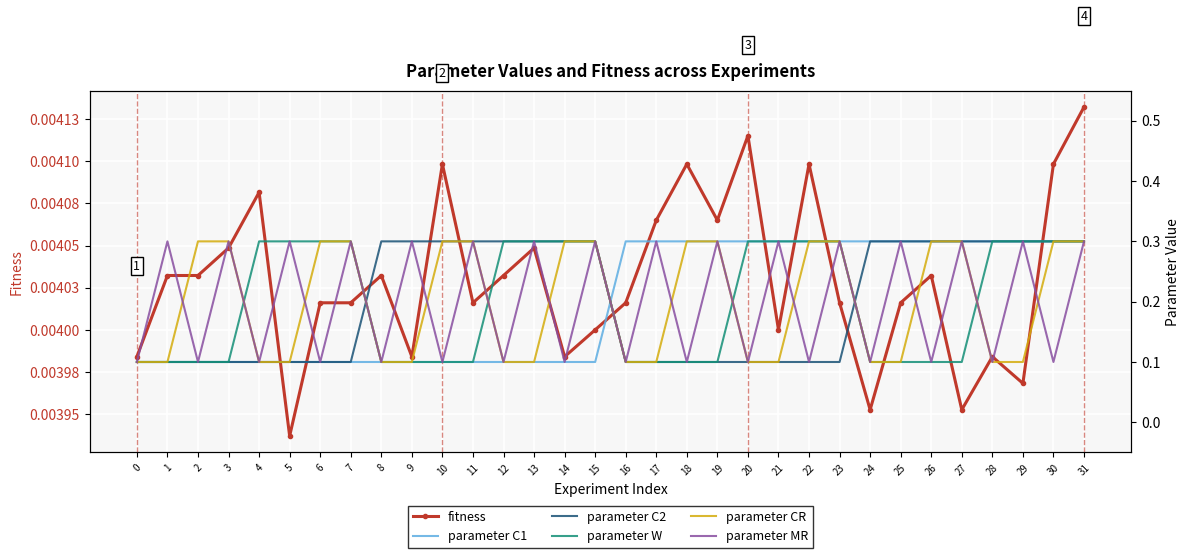

Reading left to right, transcribe all the data shown in this chart.

fitness: 0=0.0	1=0.0	2=0.0	3=0.0	4=0.0	5=0.0	6=0.0	7=0.0	8=0.0	9=0.0	10=0.0	11=0.0	12=0.0	13=0.0	14=0.0	15=0.0	16=0.0	17=0.0	18=0.0	19=0.0	20=0.0	21=0.0	22=0.0	23=0.0	24=0.0	25=0.0	26=0.0	27=0.0	28=0.0	29=0.0	30=0.0	31=0.0
parameter C1: 0=0.1	1=0.1	2=0.1	3=0.1	4=0.1	5=0.1	6=0.1	7=0.1	8=0.1	9=0.1	10=0.1	11=0.1	12=0.1	13=0.1	14=0.1	15=0.1	16=0.3	17=0.3	18=0.3	19=0.3	20=0.3	21=0.3	22=0.3	23=0.3	24=0.3	25=0.3	26=0.3	27=0.3	28=0.3	29=0.3	30=0.3	31=0.3
parameter C2: 0=0.1	1=0.1	2=0.1	3=0.1	4=0.1	5=0.1	6=0.1	7=0.1	8=0.3	9=0.3	10=0.3	11=0.3	12=0.3	13=0.3	14=0.3	15=0.3	16=0.1	17=0.1	18=0.1	19=0.1	20=0.1	21=0.1	22=0.1	23=0.1	24=0.3	25=0.3	26=0.3	27=0.3	28=0.3	29=0.3	30=0.3	31=0.3
parameter W: 0=0.1	1=0.1	2=0.1	3=0.1	4=0.3	5=0.3	6=0.3	7=0.3	8=0.1	9=0.1	10=0.1	11=0.1	12=0.3	13=0.3	14=0.3	15=0.3	16=0.1	17=0.1	18=0.1	19=0.1	20=0.3	21=0.3	22=0.3	23=0.3	24=0.1	25=0.1	26=0.1	27=0.1	28=0.3	29=0.3	30=0.3	31=0.3
parameter CR: 0=0.1	1=0.1	2=0.3	3=0.3	4=0.1	5=0.1	6=0.3	7=0.3	8=0.1	9=0.1	10=0.3	11=0.3	12=0.1	13=0.1	14=0.3	15=0.3	16=0.1	17=0.1	18=0.3	19=0.3	20=0.1	21=0.1	22=0.3	23=0.3	24=0.1	25=0.1	26=0.3	27=0.3	28=0.1	29=0.1	30=0.3	31=0.3
parameter MR: 0=0.1	1=0.3	2=0.1	3=0.3	4=0.1	5=0.3	6=0.1	7=0.3	8=0.1	9=0.3	10=0.1	11=0.3	12=0.1	13=0.3	14=0.1	15=0.3	16=0.1	17=0.3	18=0.1	19=0.3	20=0.1	21=0.3	22=0.1	23=0.3	24=0.1	25=0.3	26=0.1	27=0.3	28=0.1	29=0.3	30=0.1	31=0.3